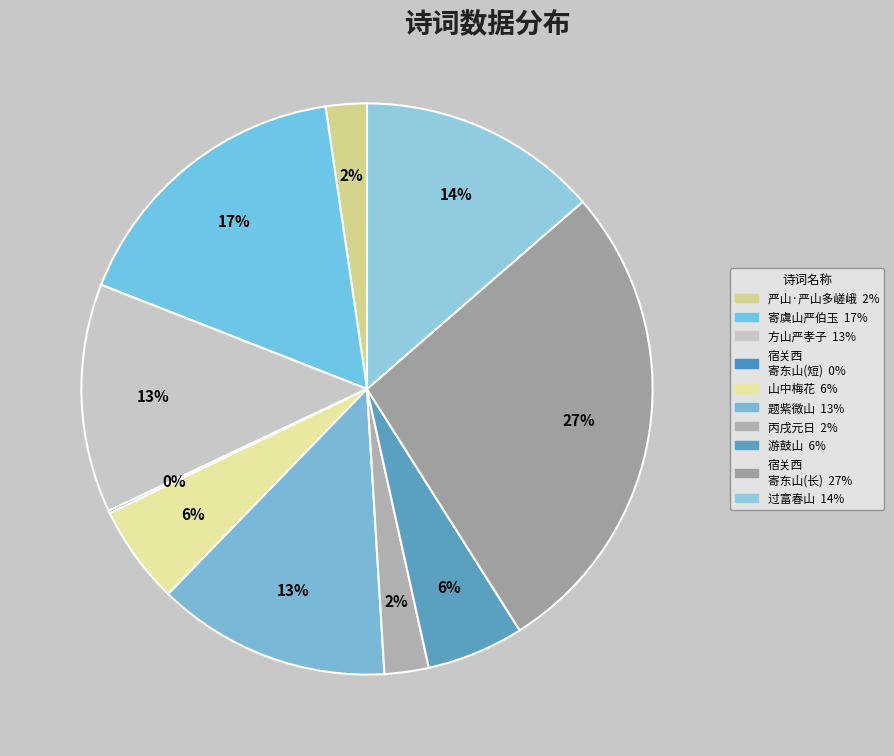

Count the number of slices in the pie.

10